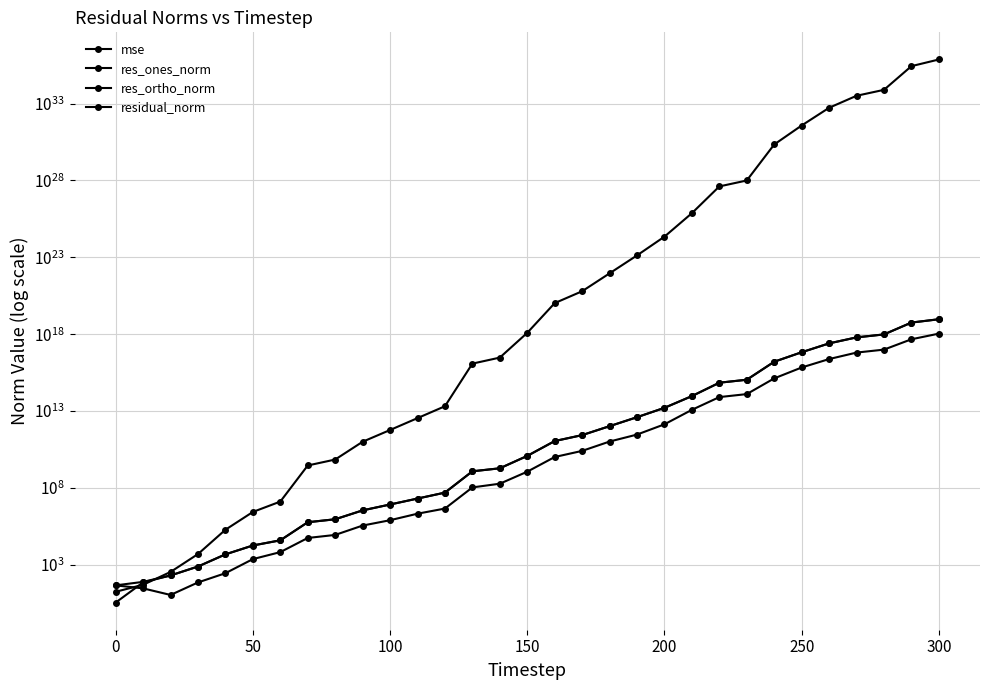

The res_ortho_norm series shows 9956506054790408192.0 at 29. True or false?

False